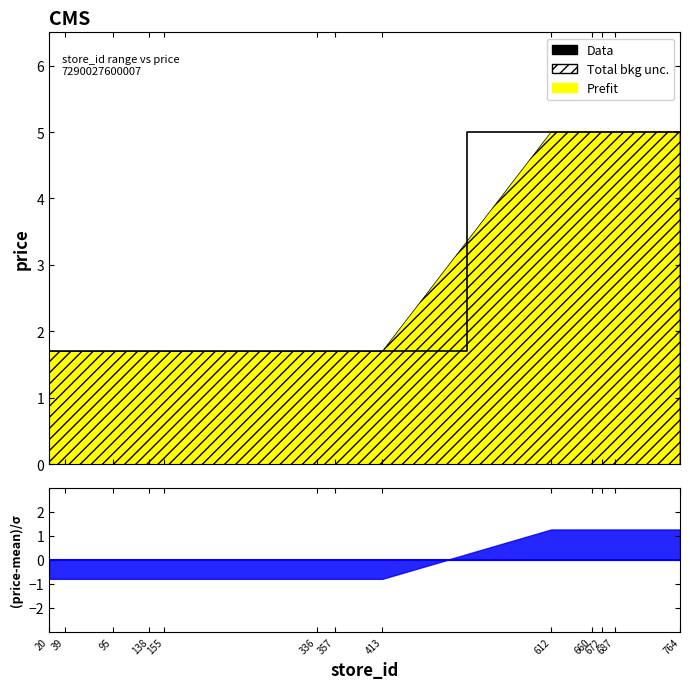

The chart shows a value of 1.7 at 138. True or false?

True